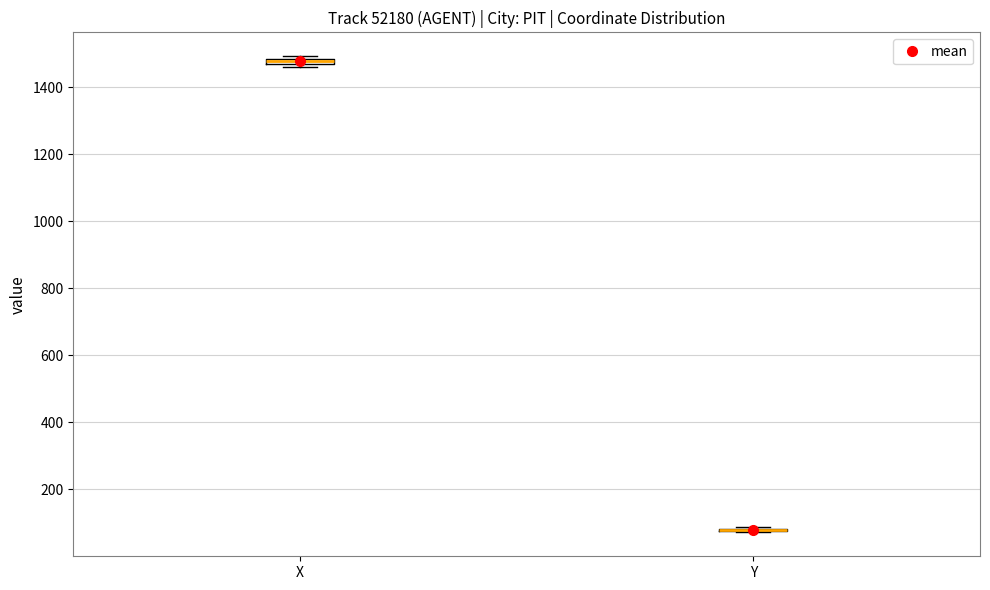

Where is the upper edge of the box for X on the y-axis? The values are not printed on the chart, so give them approximately, as read against the axis.

1480